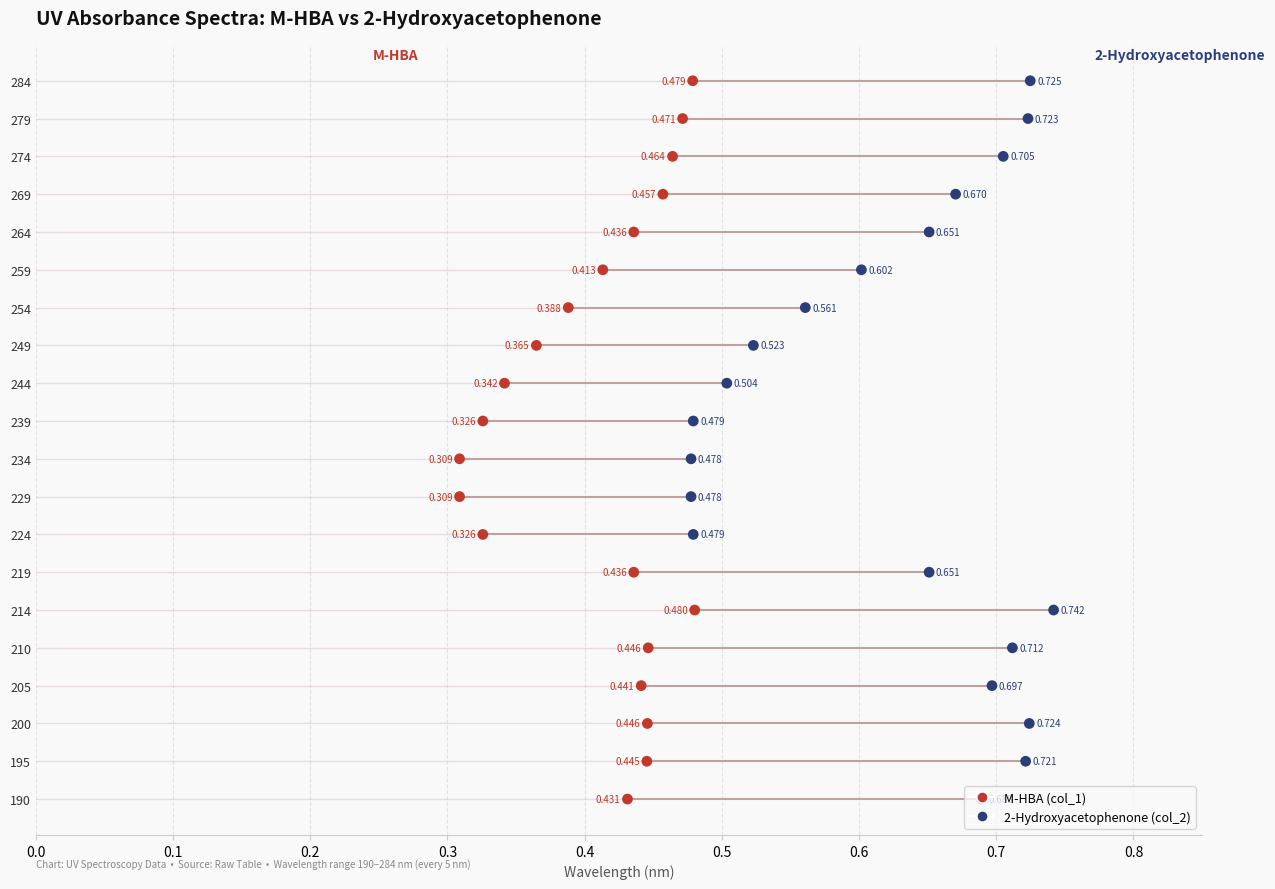

What are all the series names shown in the legend?

M-HBA (col_1), 2-Hydroxyacetophenone (col_2)